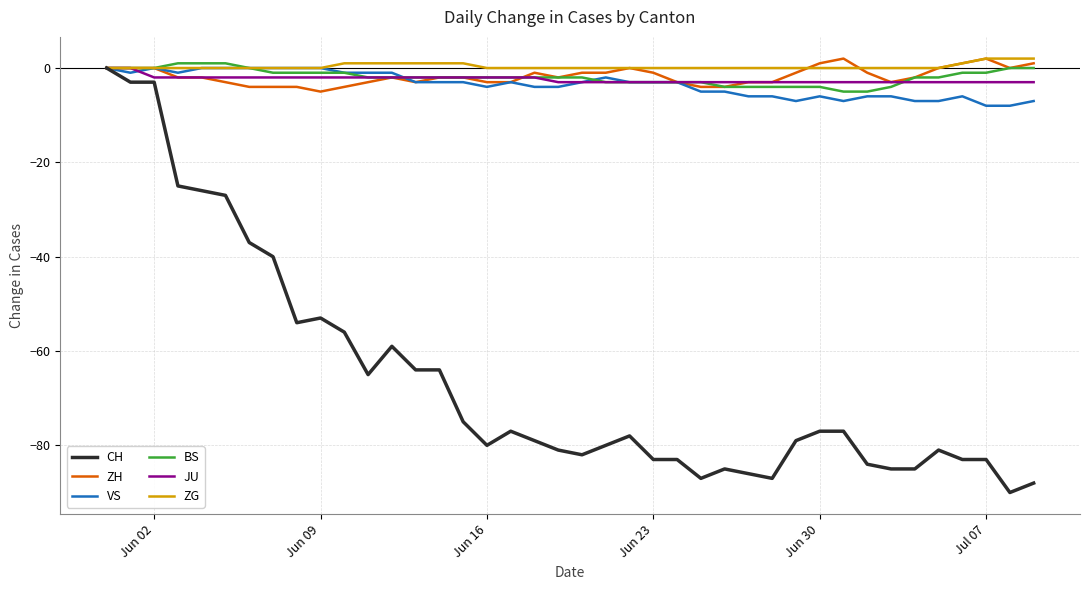

Which series has the widest spread of values?

CH